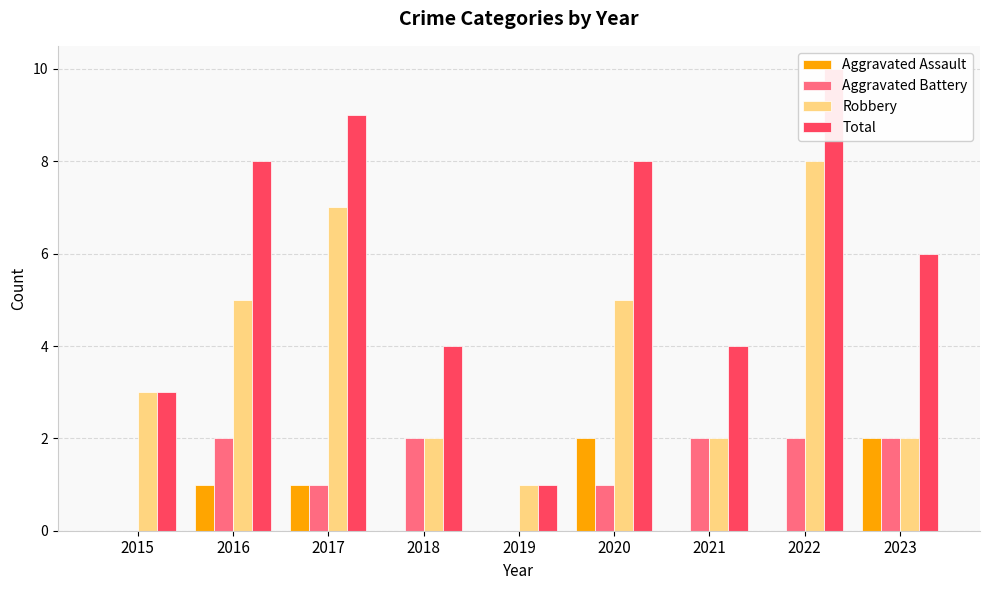

Reading left to right, list all the values displayed in this chart.

Aggravated Assault: 2015=0	2016=1	2017=1	2018=0	2019=0	2020=2	2021=0	2022=0	2023=2
Aggravated Battery: 2015=0	2016=2	2017=1	2018=2	2019=0	2020=1	2021=2	2022=2	2023=2
Robbery: 2015=3	2016=5	2017=7	2018=2	2019=1	2020=5	2021=2	2022=8	2023=2
Total: 2015=3	2016=8	2017=9	2018=4	2019=1	2020=8	2021=4	2022=10	2023=6